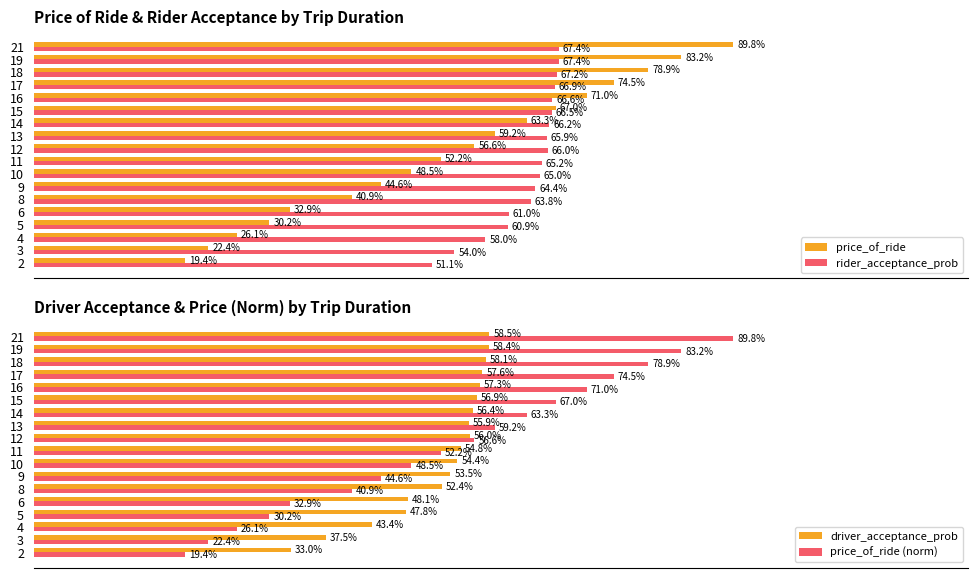

Which series has the largest total across all categories?

rider_acceptance_prob